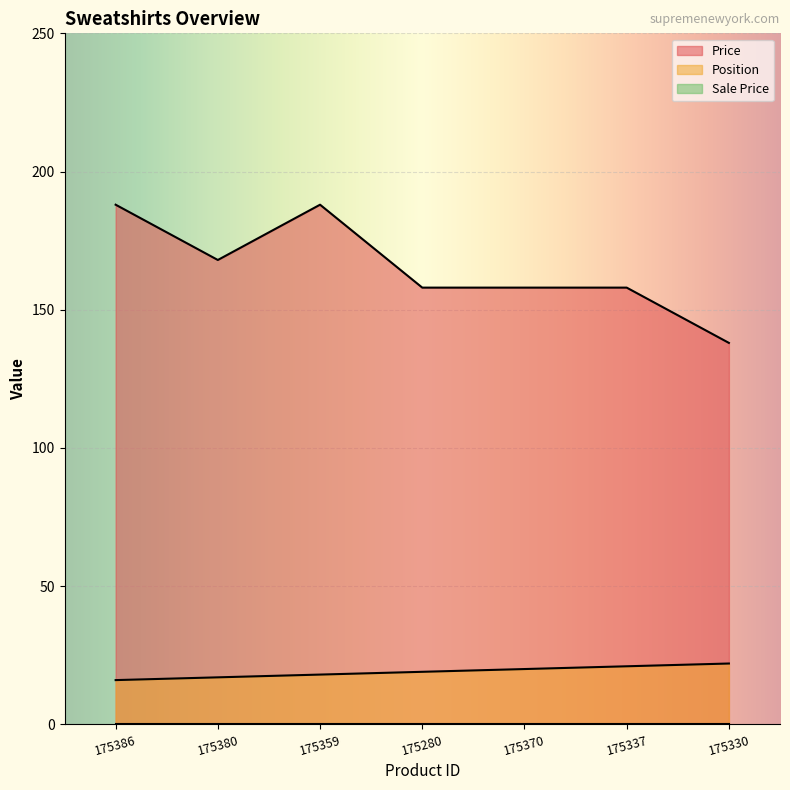

Does the chart display data point markers on the line(s)?

No